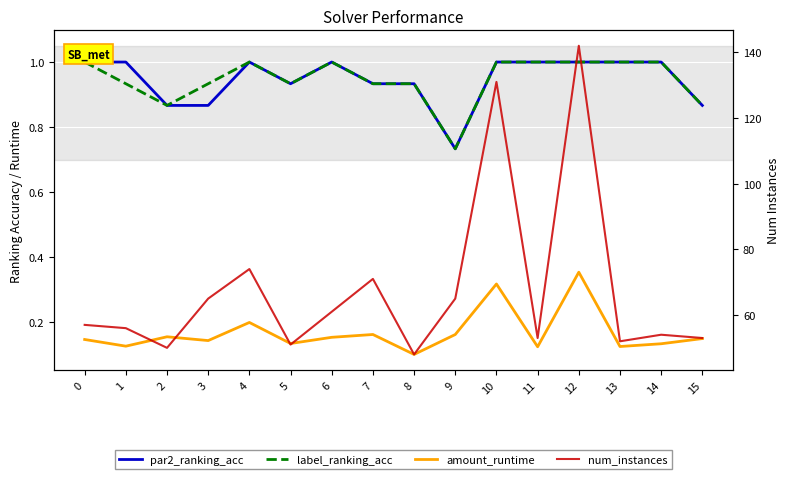

What is the difference between the highest and lowest values at 0?

56.9